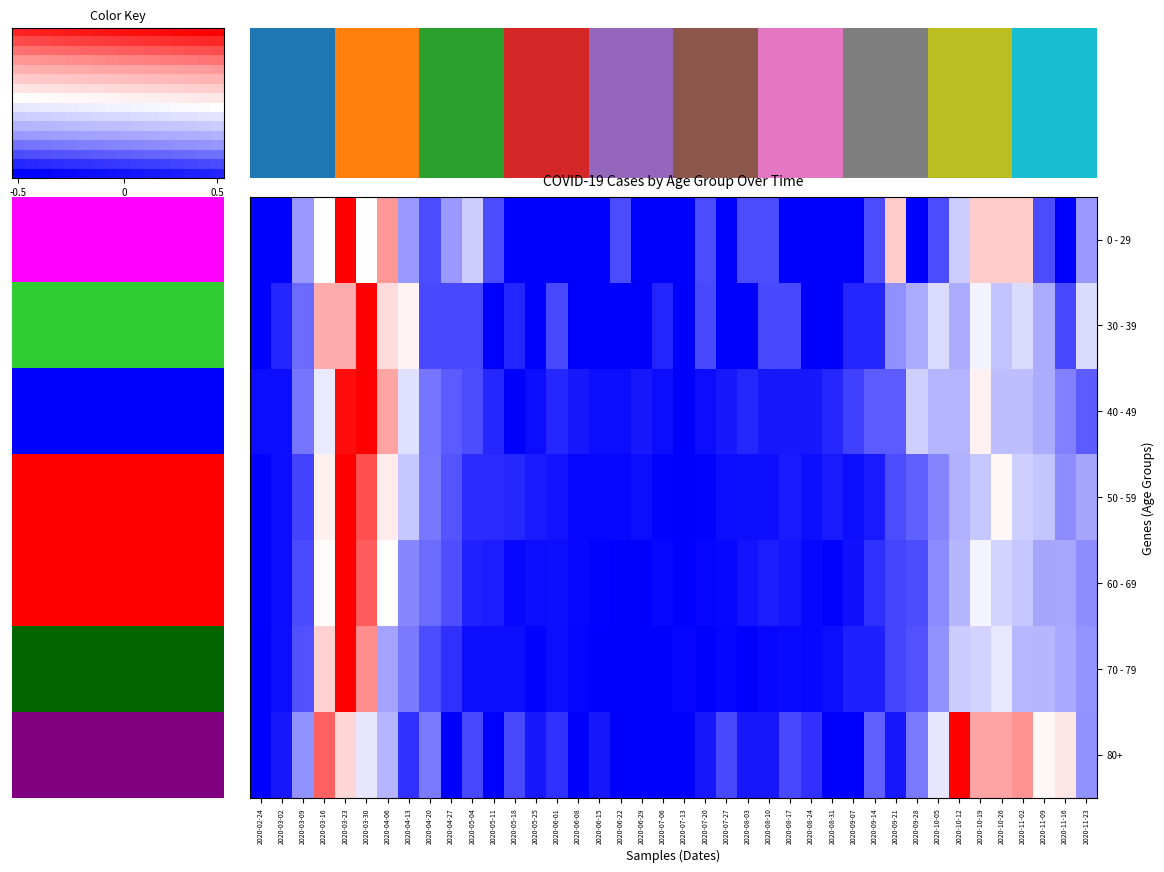

What is the difference between the maximum and minimum values in the 60 - 69 series?

1.0